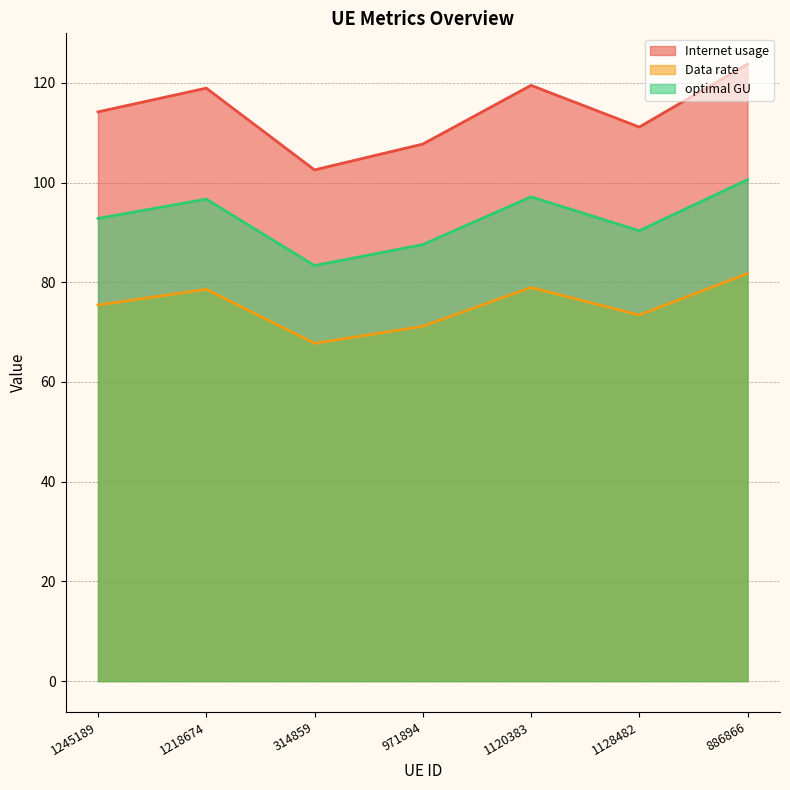

Reading left to right, list all the values displayed in this chart.

Internet usage: 1245189=114.2	1218674=118.9	314859=102.5	971894=107.7	1120383=119.5	1128482=111.1	886866=123.7
Data rate: 1245189=75.4	1218674=78.6	314859=67.7	971894=71.2	1120383=78.9	1128482=73.4	886866=81.8
optimal GU: 1245189=92.8	1218674=96.7	314859=83.3	971894=87.5	1120383=97.1	1128482=90.3	886866=100.6